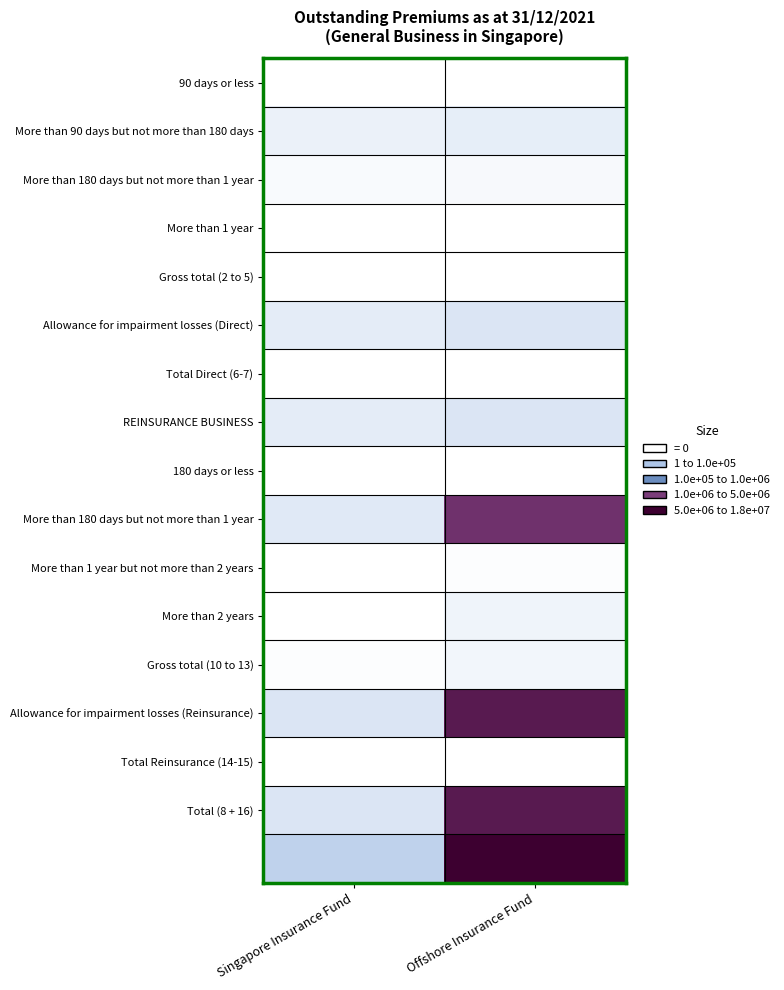

Which label corresponds to the smallest value in the chart?

Singapore Insurance Fund